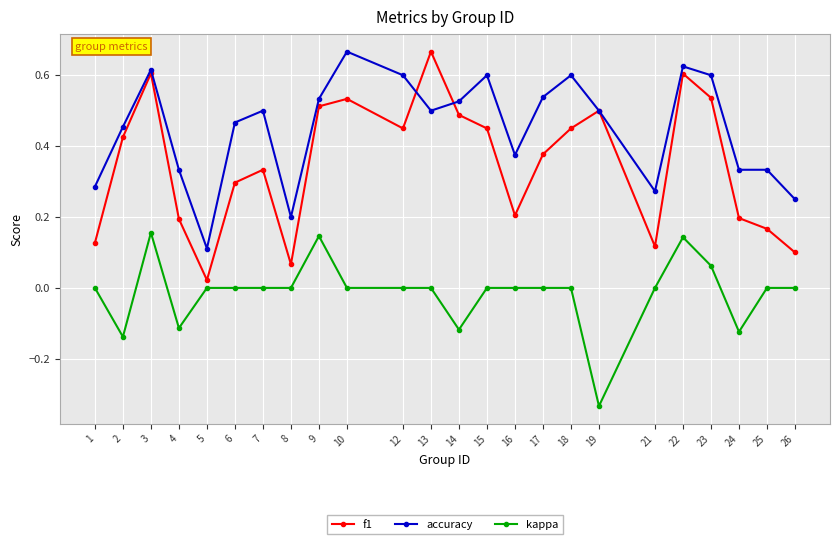

Which series has the largest total across all categories?

accuracy